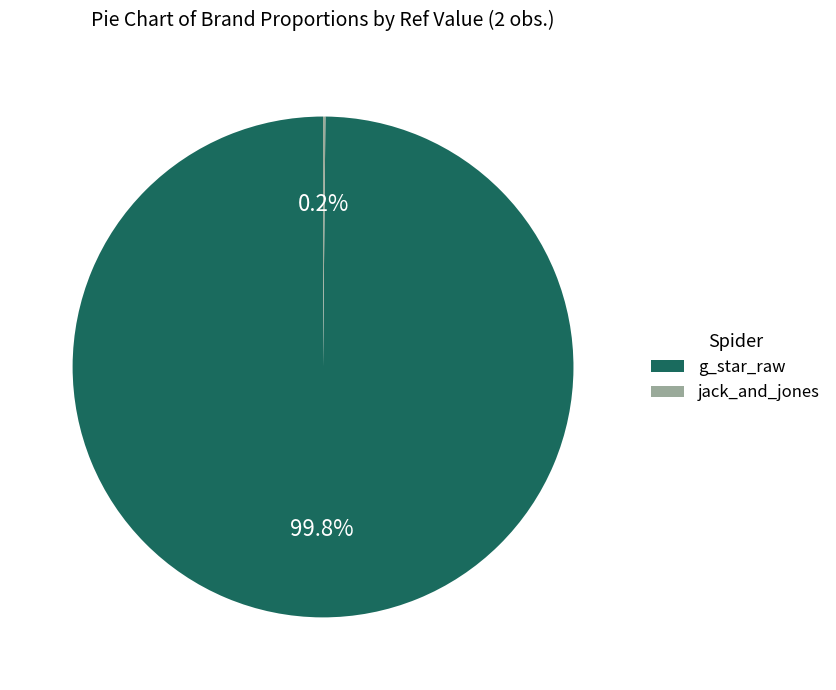

What portion of the pie excludes g_star_raw?

0.2%